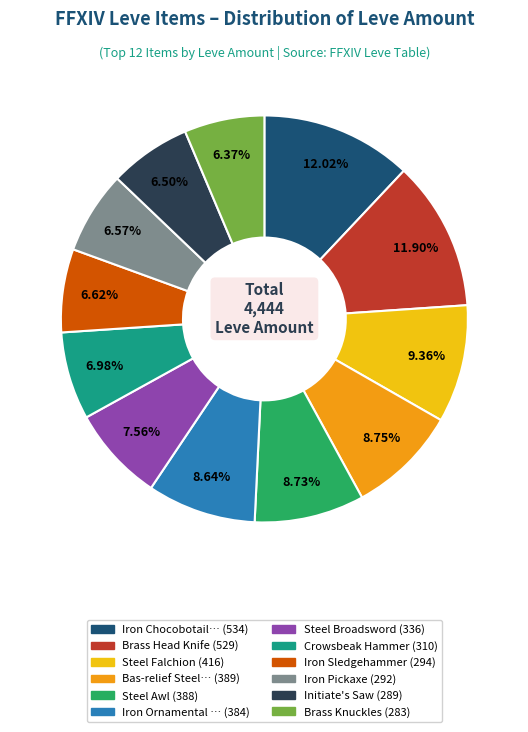

Is there a majority slice in this chart?

No